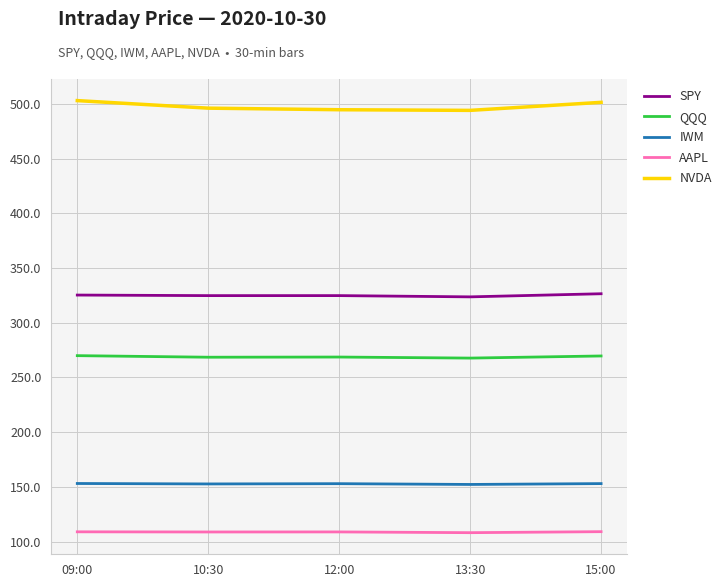

True or false: QQQ and SPY intersect in this chart.

False